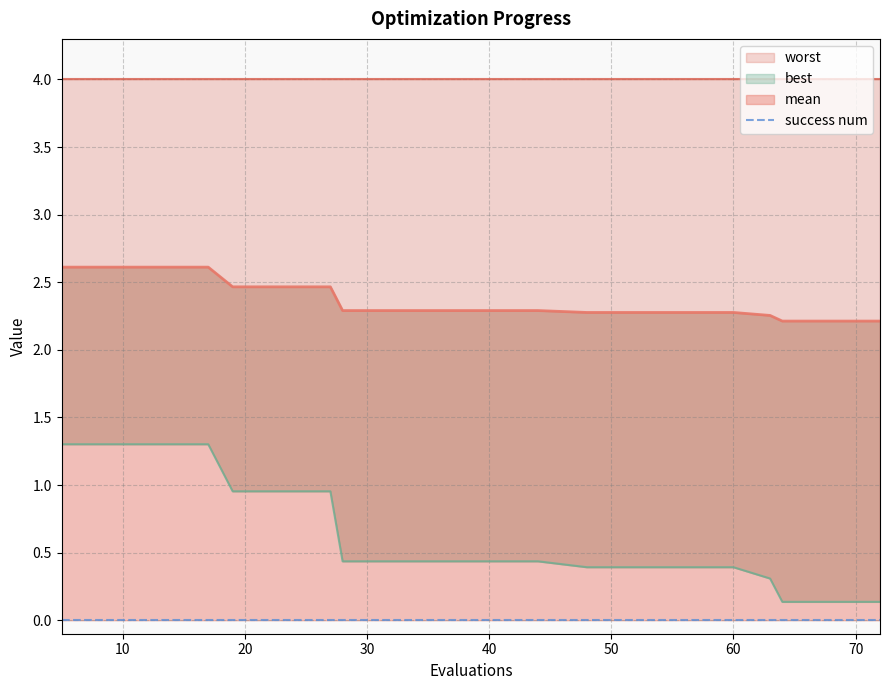

Is the value of best at 68 greater than the value of mean at 56?

No